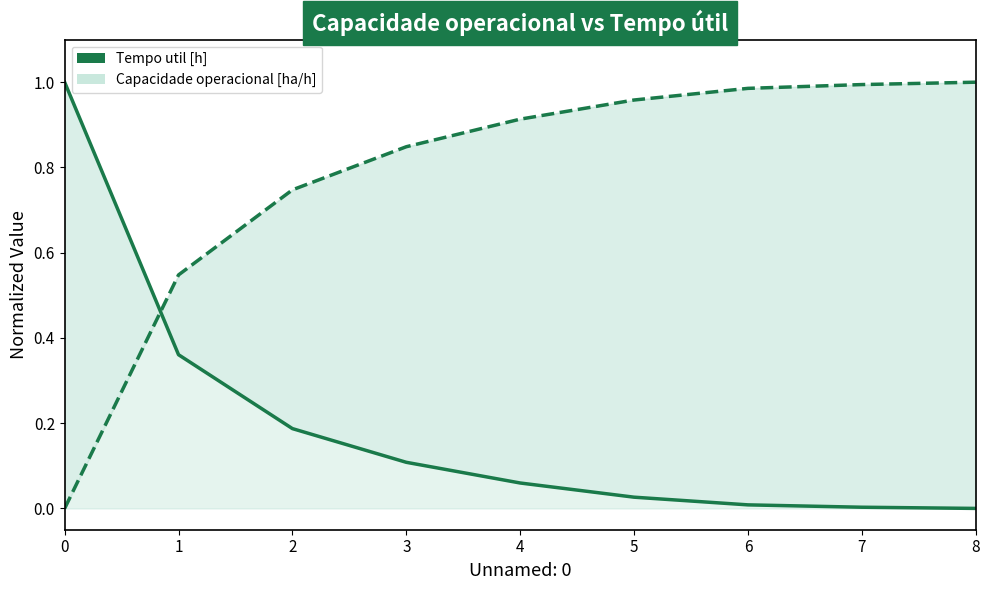

How many values in Tempo util [h] are above zero?

8